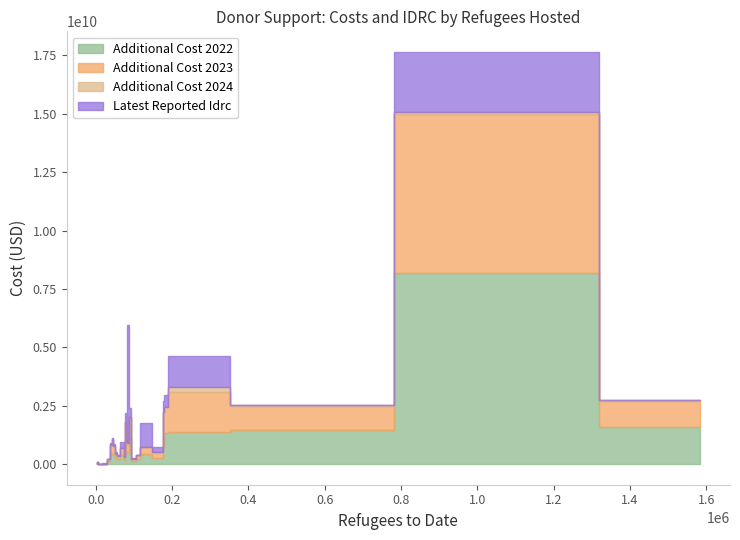

Which series has the largest total across all categories?

additional_cost_2022